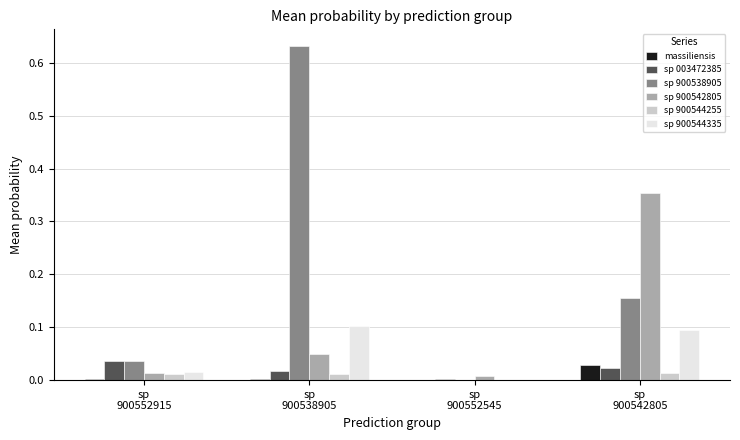

Does the chart contain stacked bars?

No